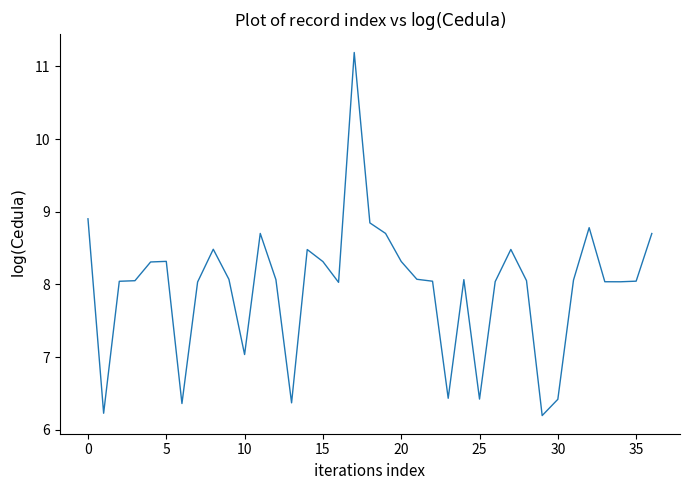

What is the greatest value displayed?

11.2